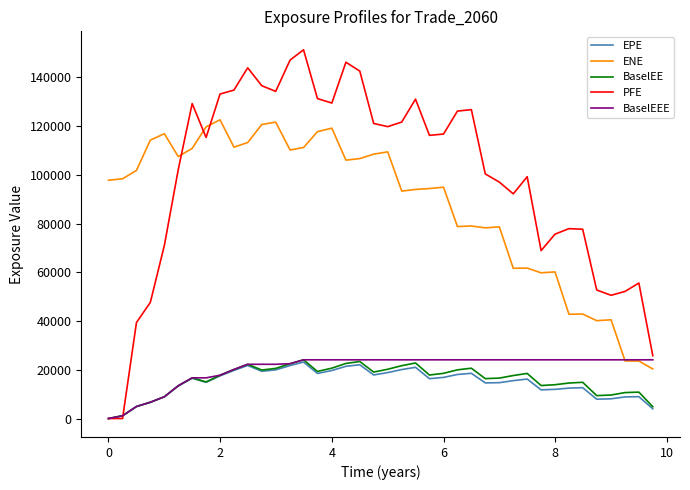

Does the chart have visible grid lines?

No